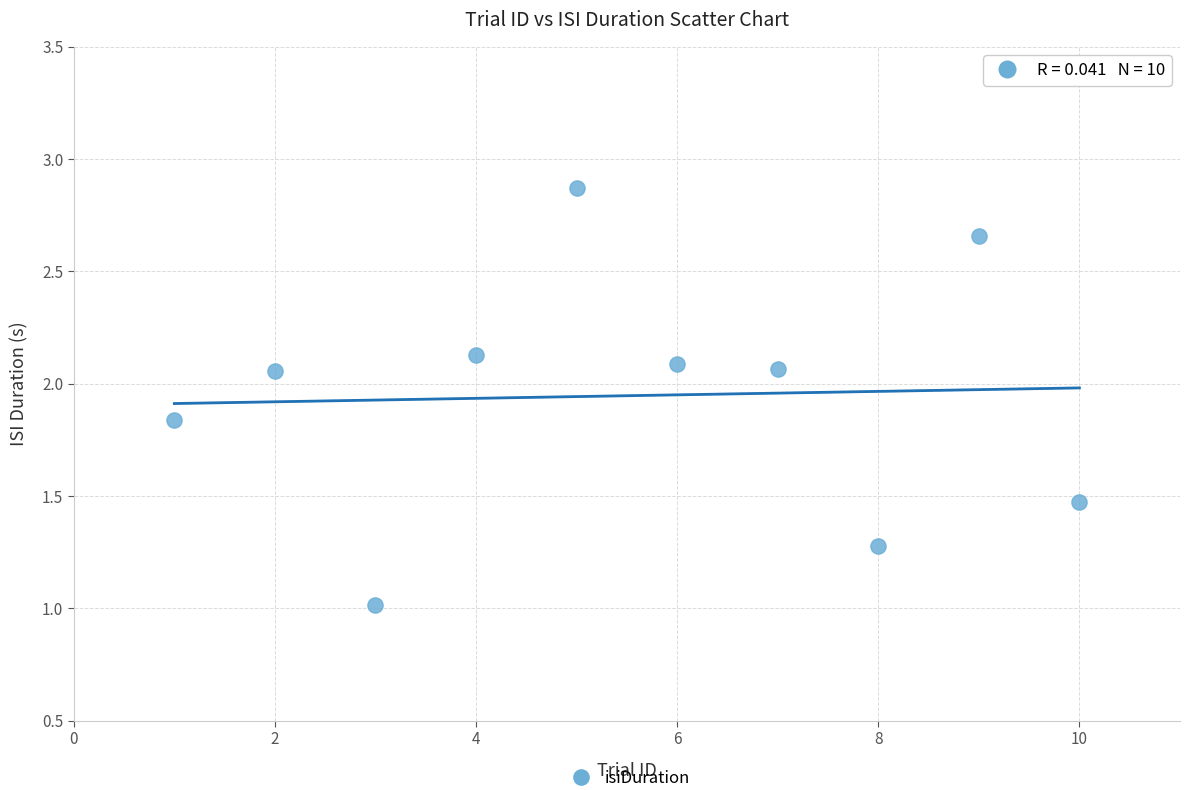

What is the range of X values (max minus min)?

9.0